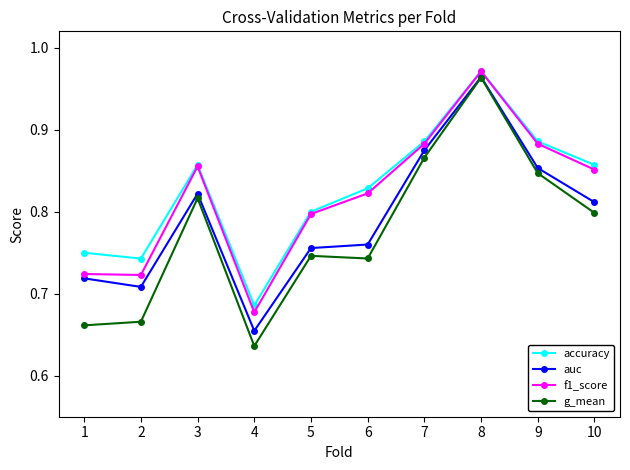

Which label corresponds to the smallest value in the chart?

4